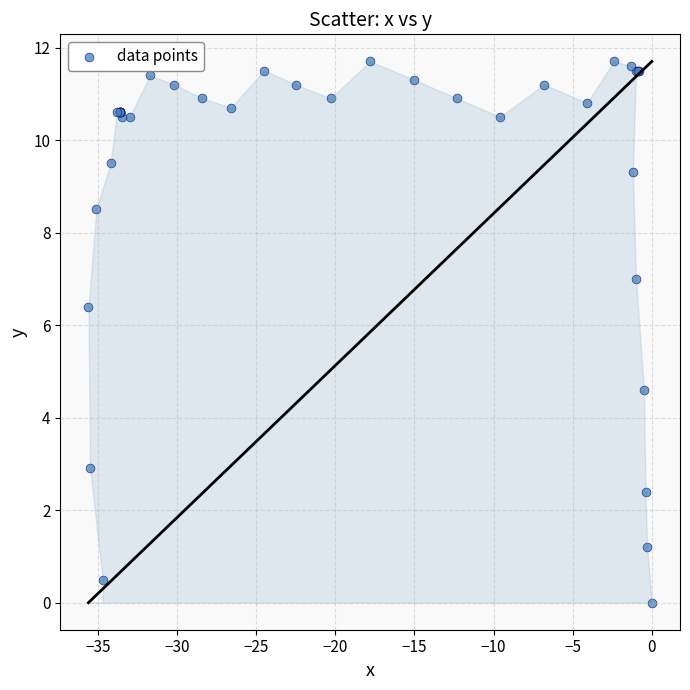

What Y value in the scatter plot is closest to 5?

4.6